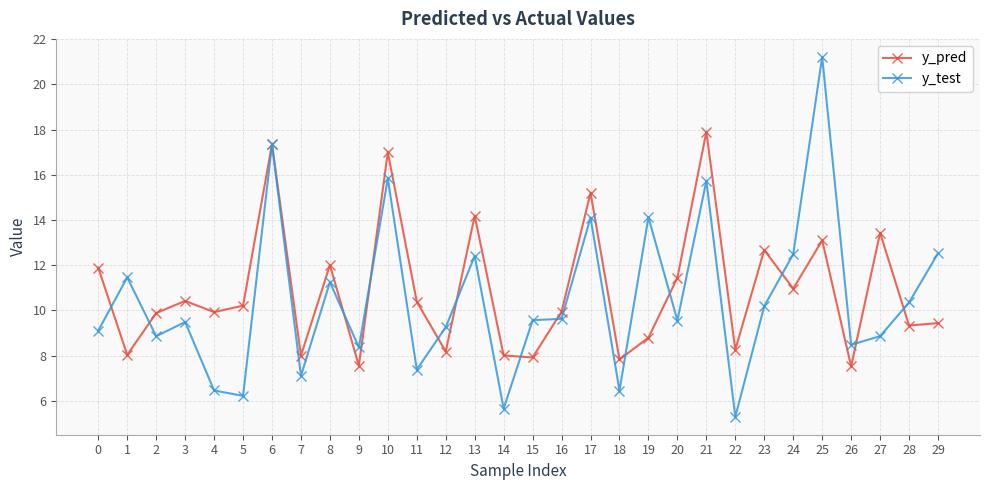

Which category has the highest value in the y_pred series?

21